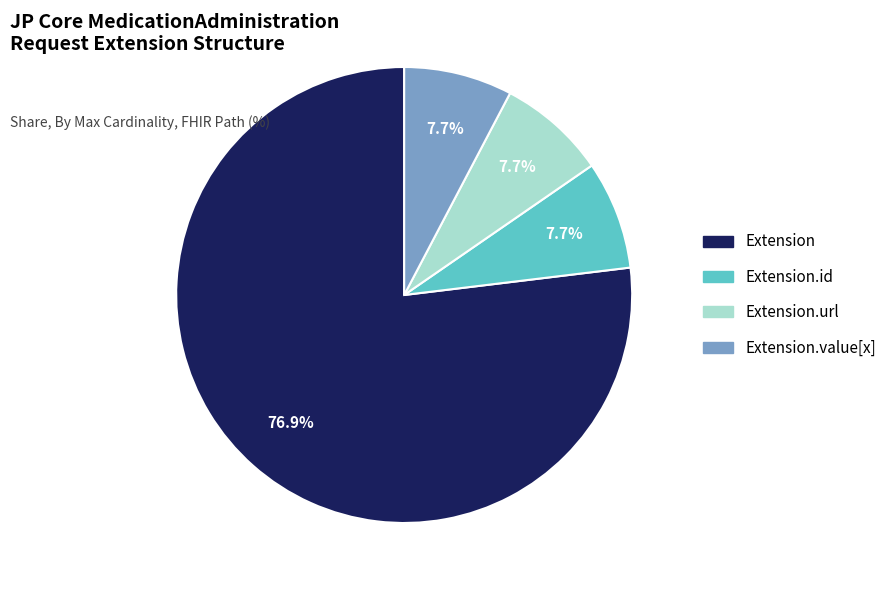

Is there a majority slice in this chart?

Yes